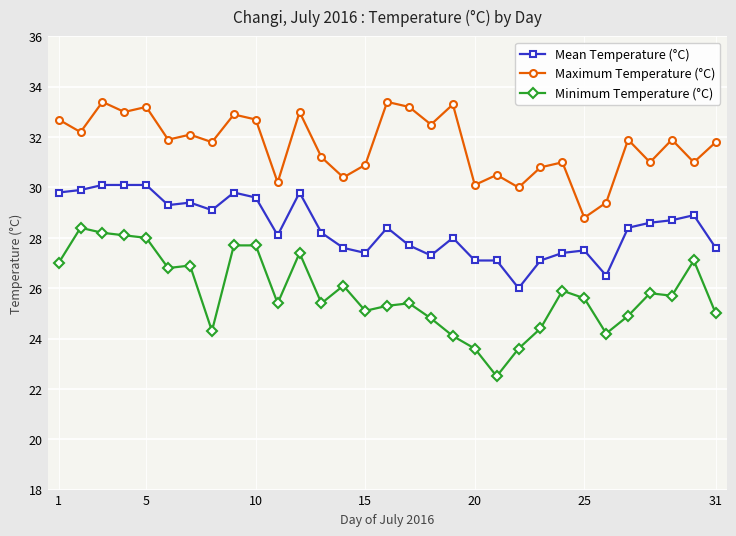

What are all the series names shown in the legend?

Mean Temperature (°C), Maximum Temperature (°C), Minimum Temperature (°C)